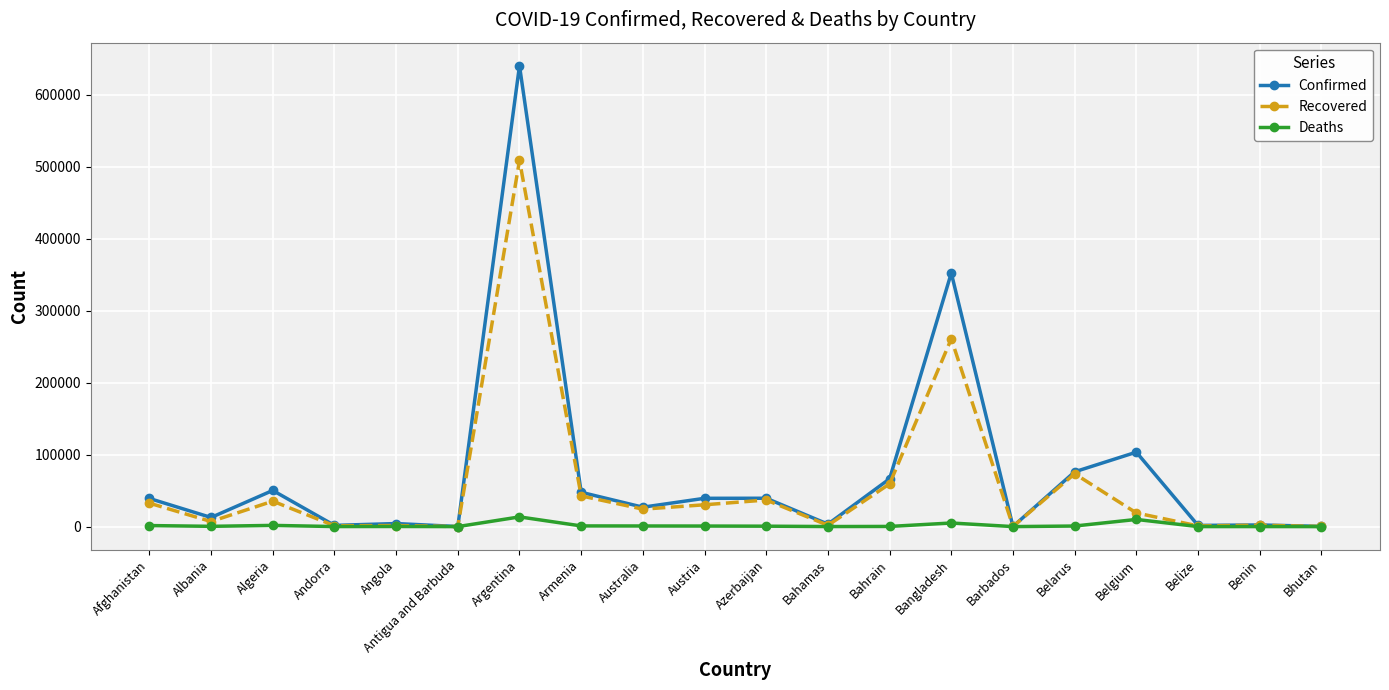

Which series has the widest spread of values?

Confirmed